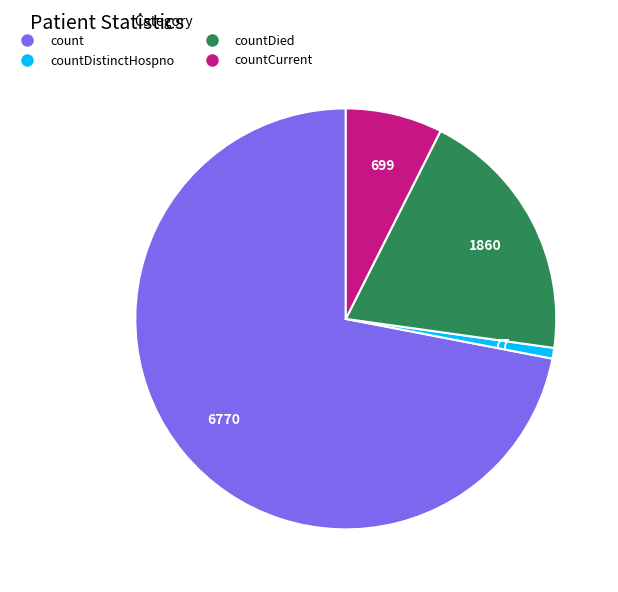

Does any single category account for the majority?

Yes